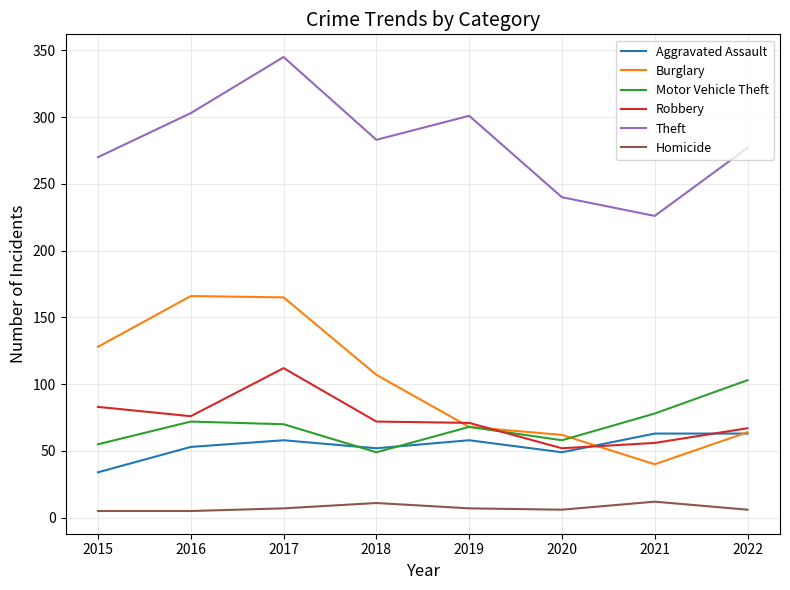

Which series has the widest spread of values?

Burglary